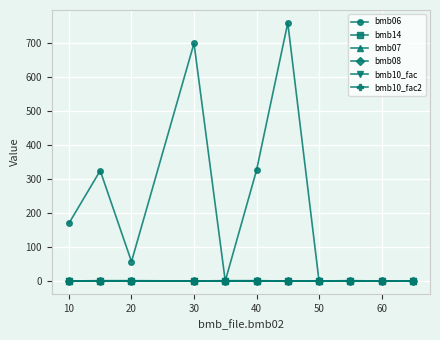

Is this an area chart (filled region under the line)?

No